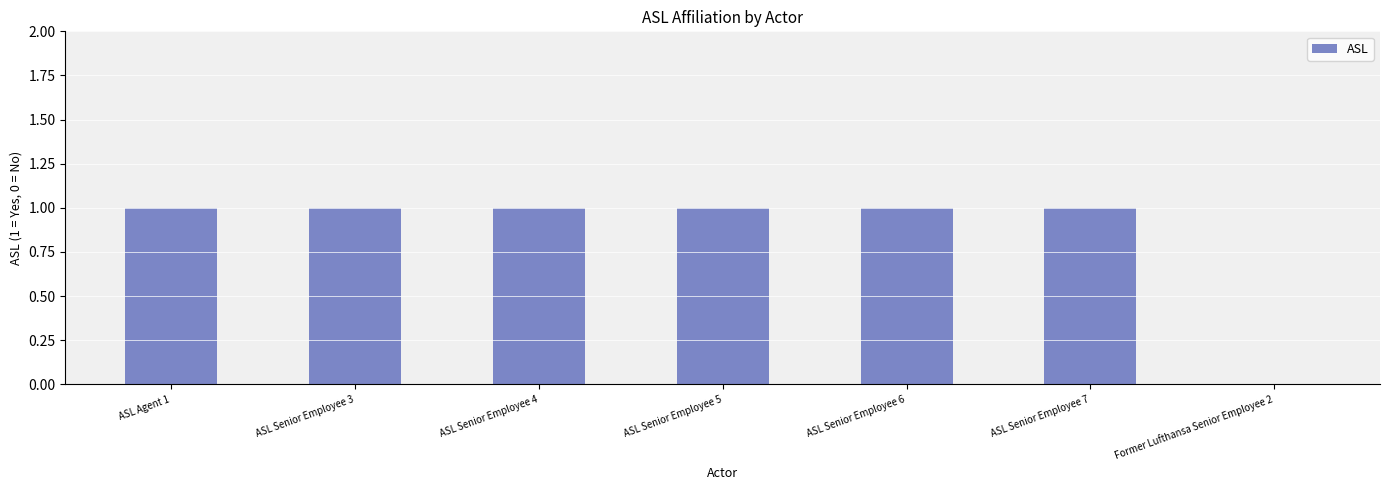

Is it true that the value at ASL Senior Employee 4 is 2?

False